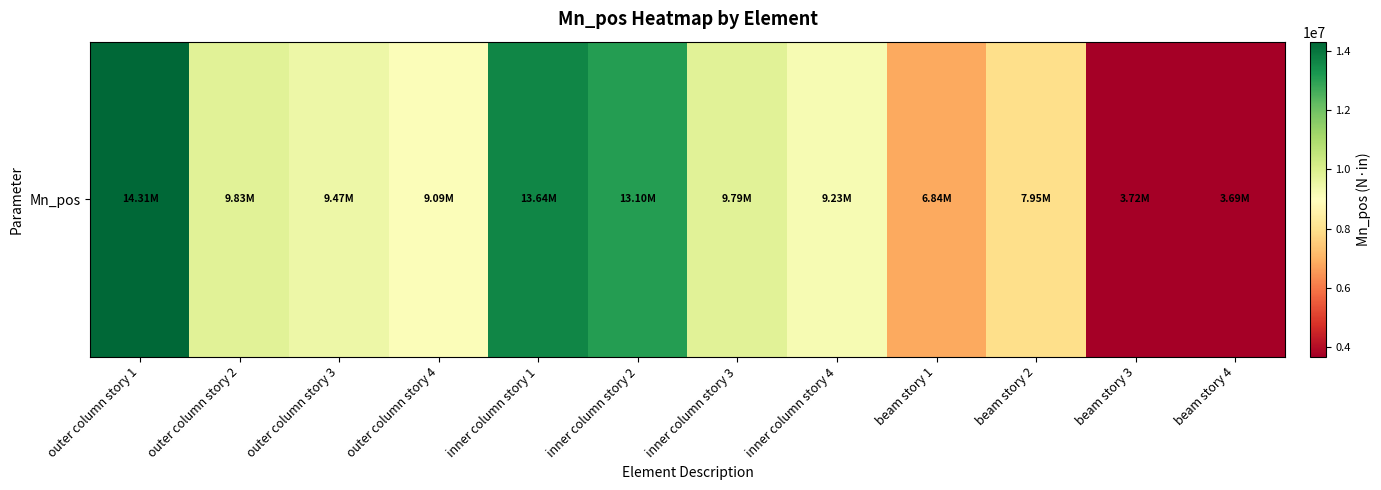

What is the difference between the maximum and second lowest values?

10592952.7